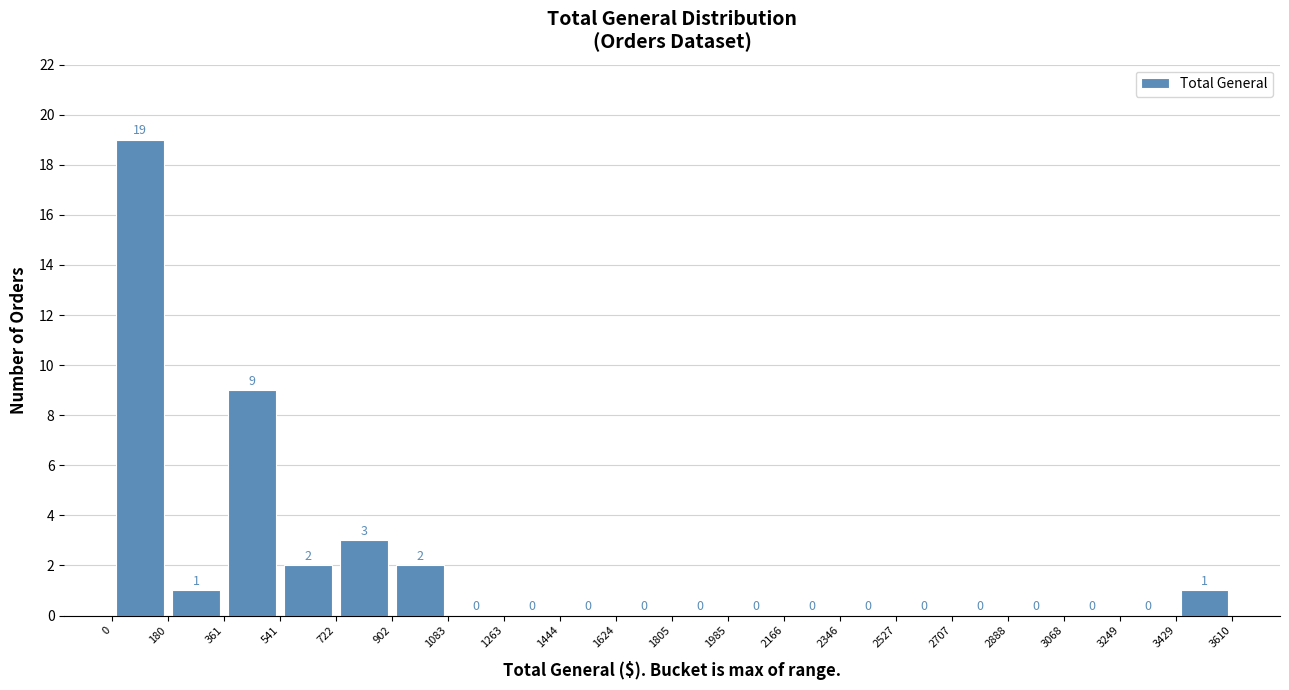

Over which range of the x-axis is the bar tallest?

0 to 180